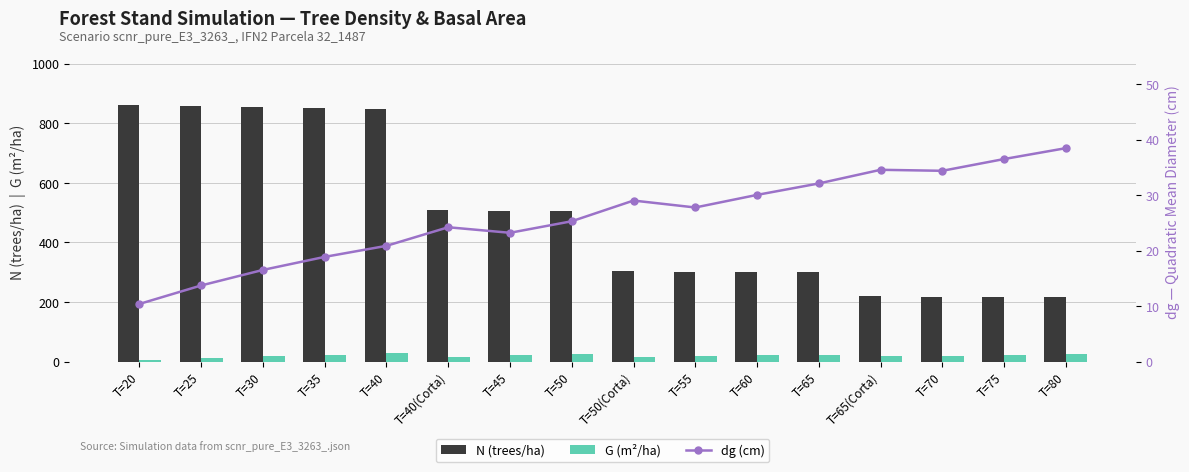

Reading left to right, what are all the values shown in this chart?

N (trees/ha): 859.4	856.5	853.5	850.6	847.7	508.6	506.8	505.1	303.1	302.0	301.0	299.9	218.9	218.2	217.4	216.7
G (m²/ha): 7.3	12.7	18.4	23.9	29.1	17.4	21.5	25.4	15.3	18.3	21.4	24.3	17.8	20.3	22.8	25.2
dg (cm): 10.4	13.8	16.6	18.9	20.9	24.2	23.2	25.3	29.1	27.8	30.1	32.1	34.6	34.4	36.5	38.5